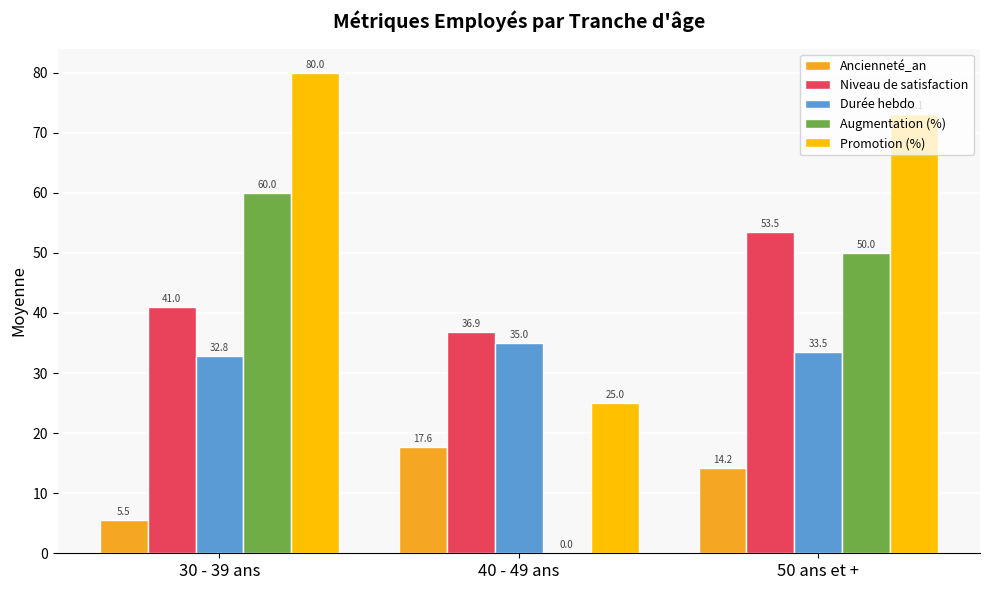

How many distinct data groups are displayed?

5